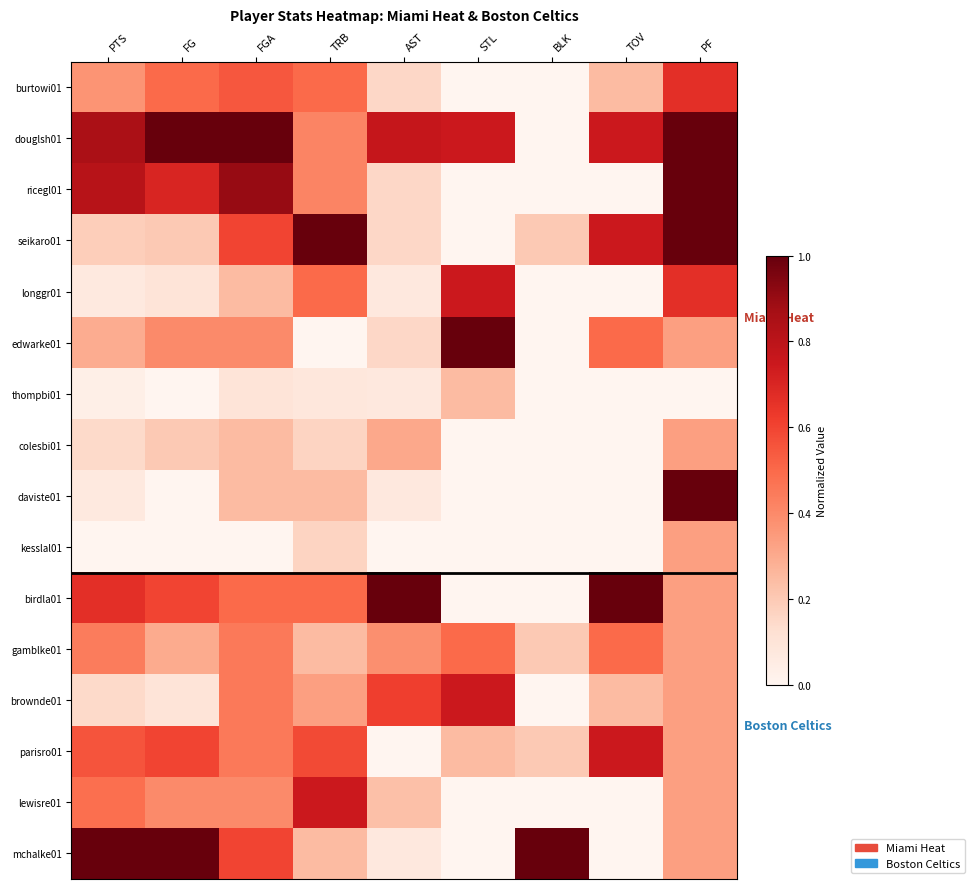

List the series in order of their peak value, highest first.

mchalke01, douglsh01, birdla01, seikaro01, edwarke01, ricegl01, daviste01, lewisre01, longgr01, brownde01, parisro01, burtowi01, gamblke01, colesbi01, kesslal01, thompbi01